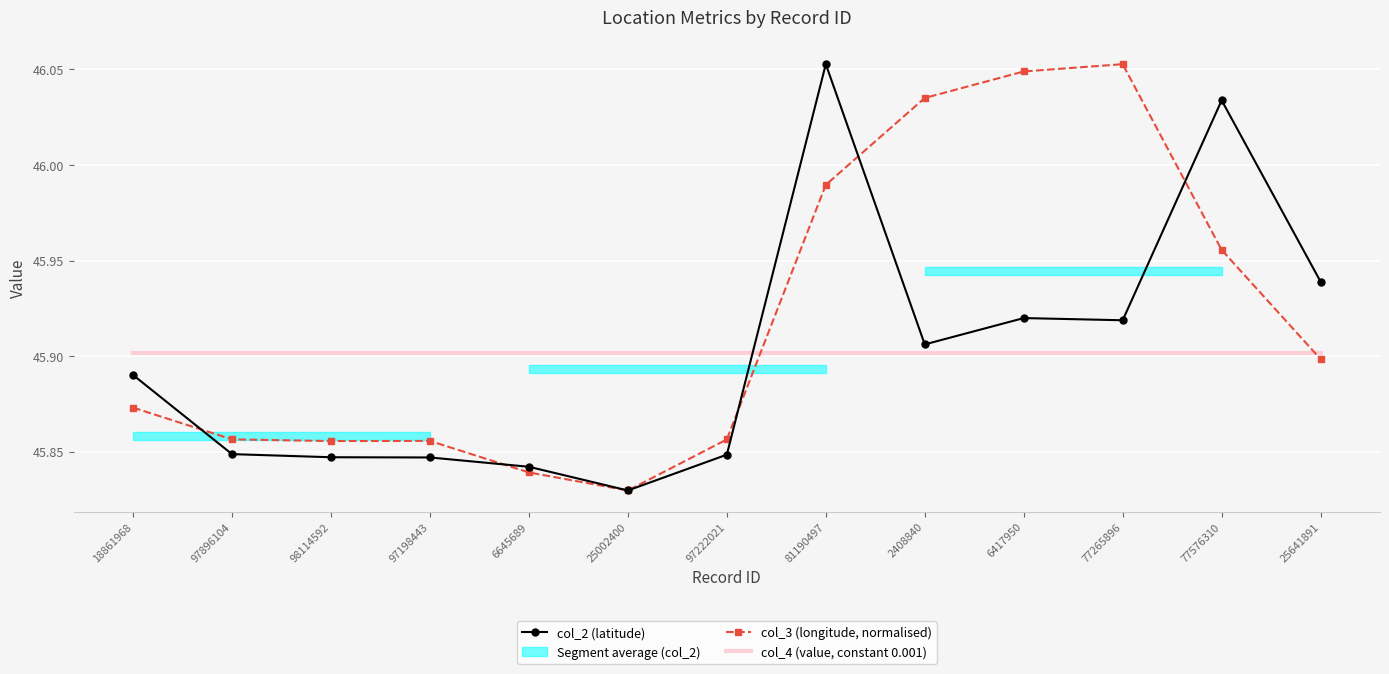

Which series has the largest total across all categories?

col_3 (longitude, normalised)